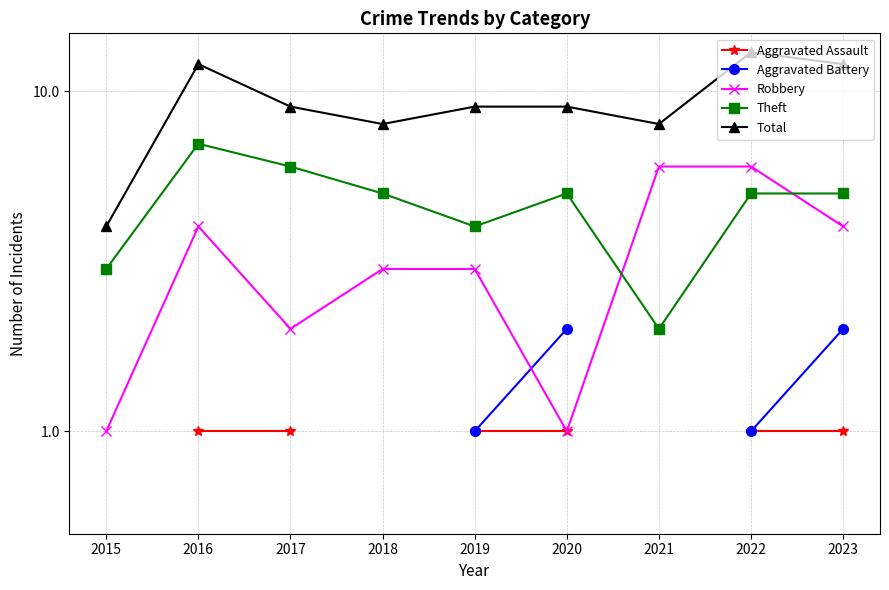

True or false: Aggravated Assault and Total intersect in this chart.

False